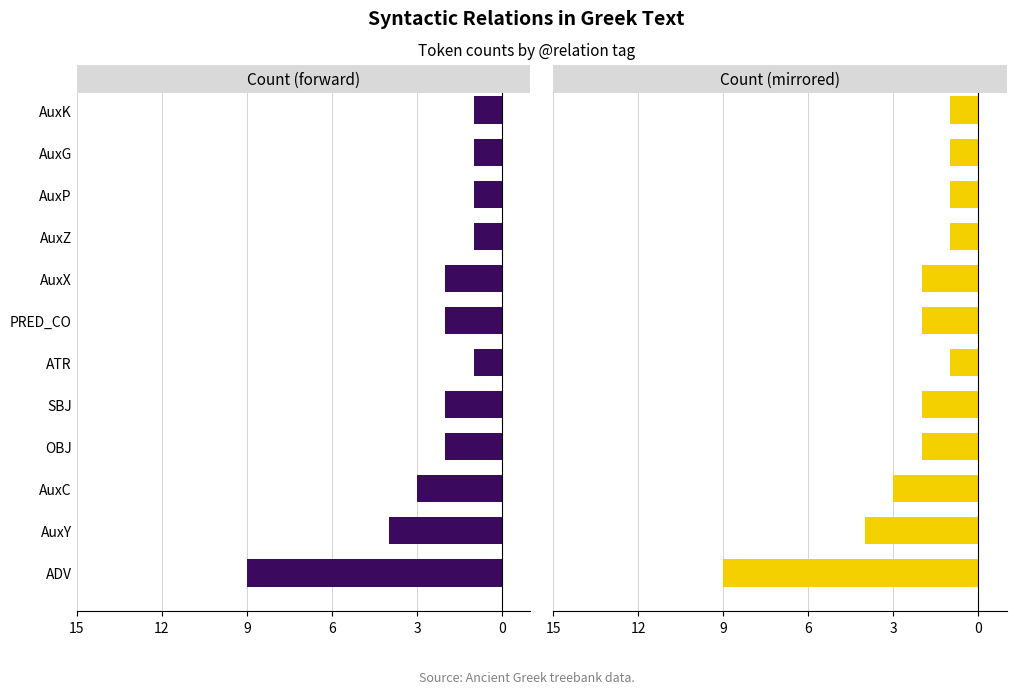

Are the bars grouped side by side (vs. stacked)?

Yes